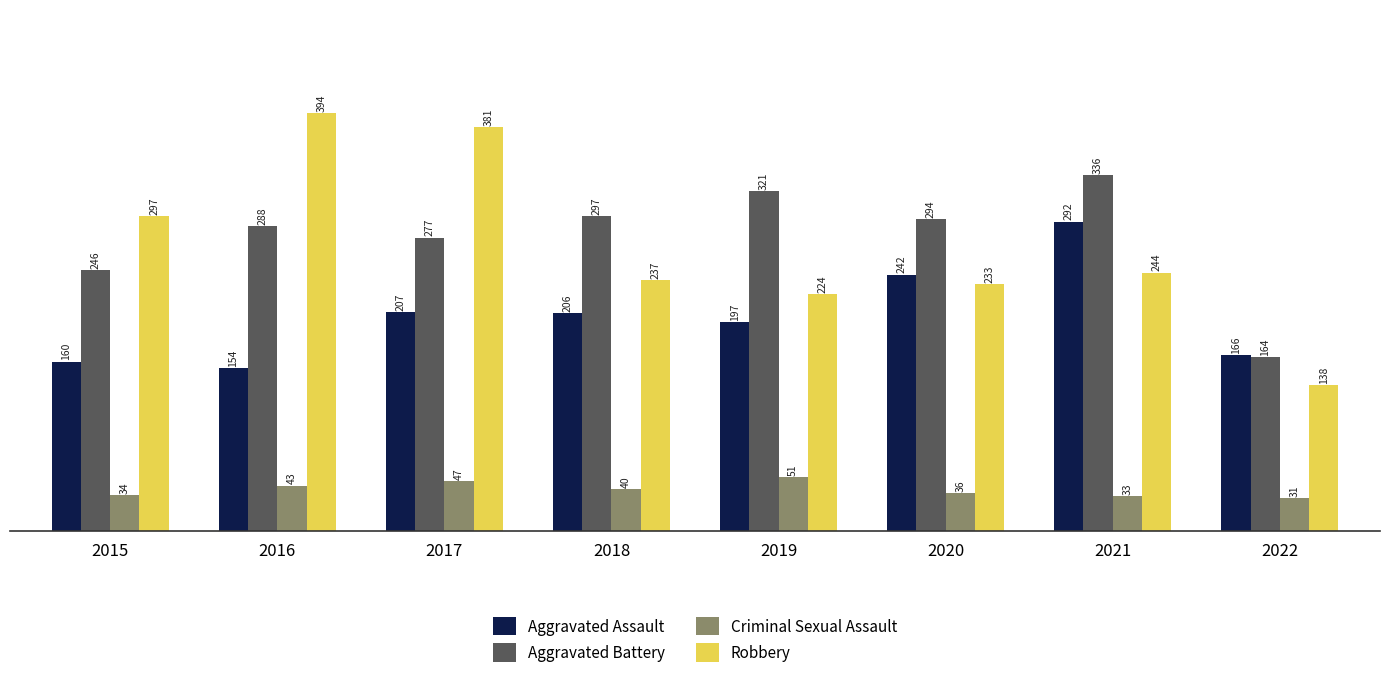

Between 2020 and 2022, which series saw the biggest shift?

Aggravated Battery